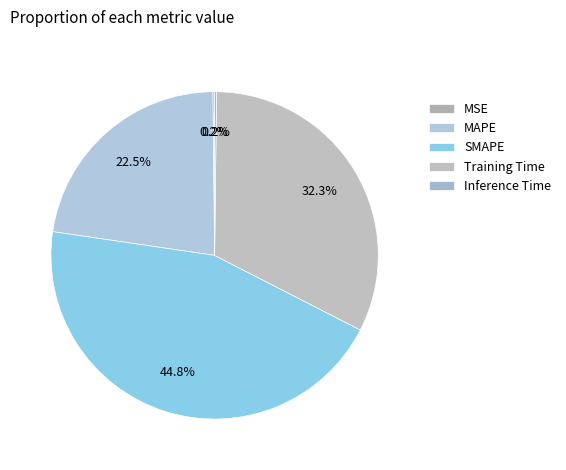

What is the largest slice in the pie chart?

SMAPE